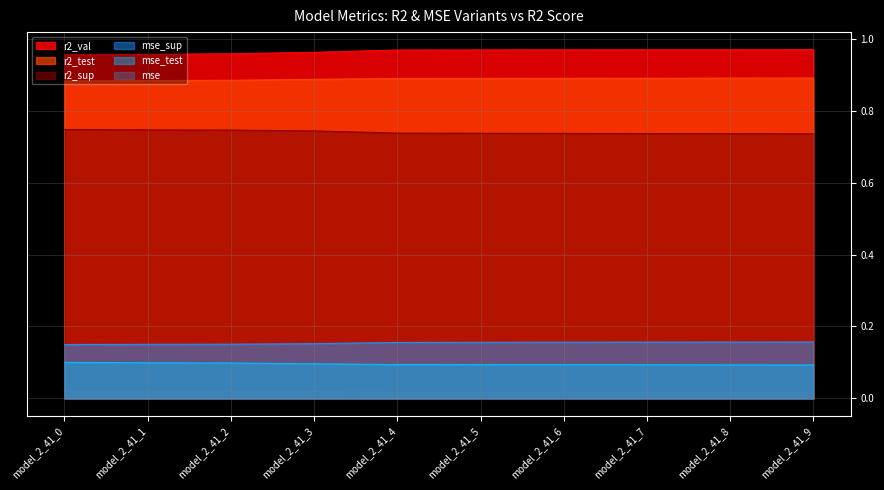

At which label does r2_val reach its peak?

model_2_41_9